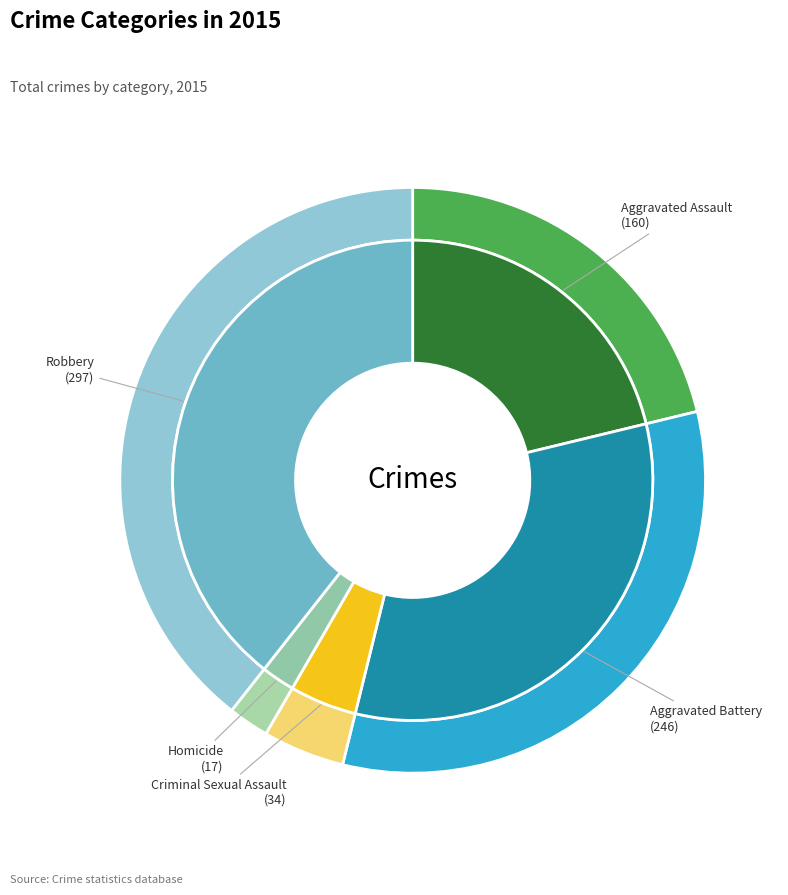

What is the ratio of the value at Aggravated Battery to the value at Robbery?

0.8